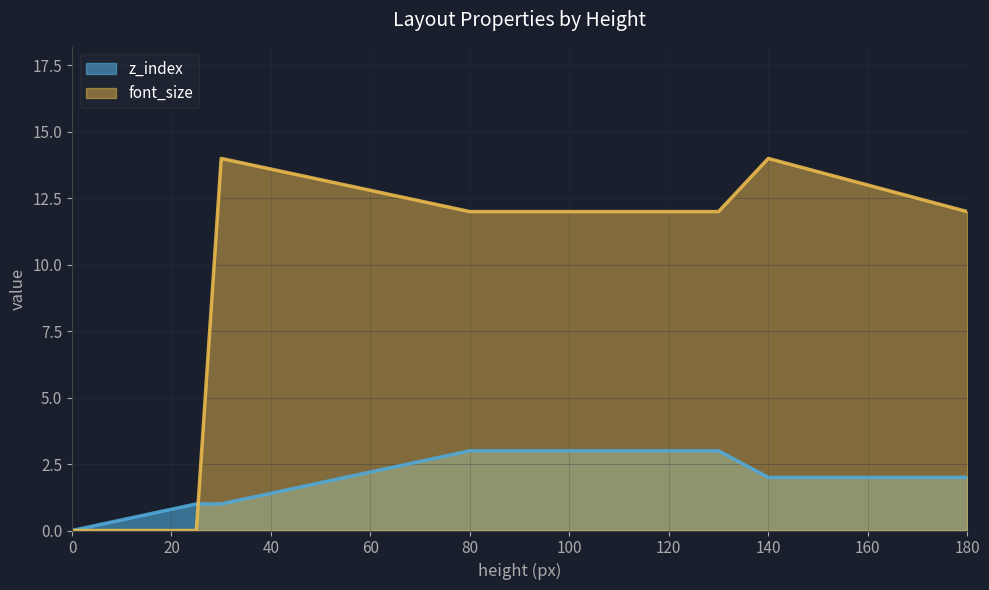

What is the sum of all values?

64